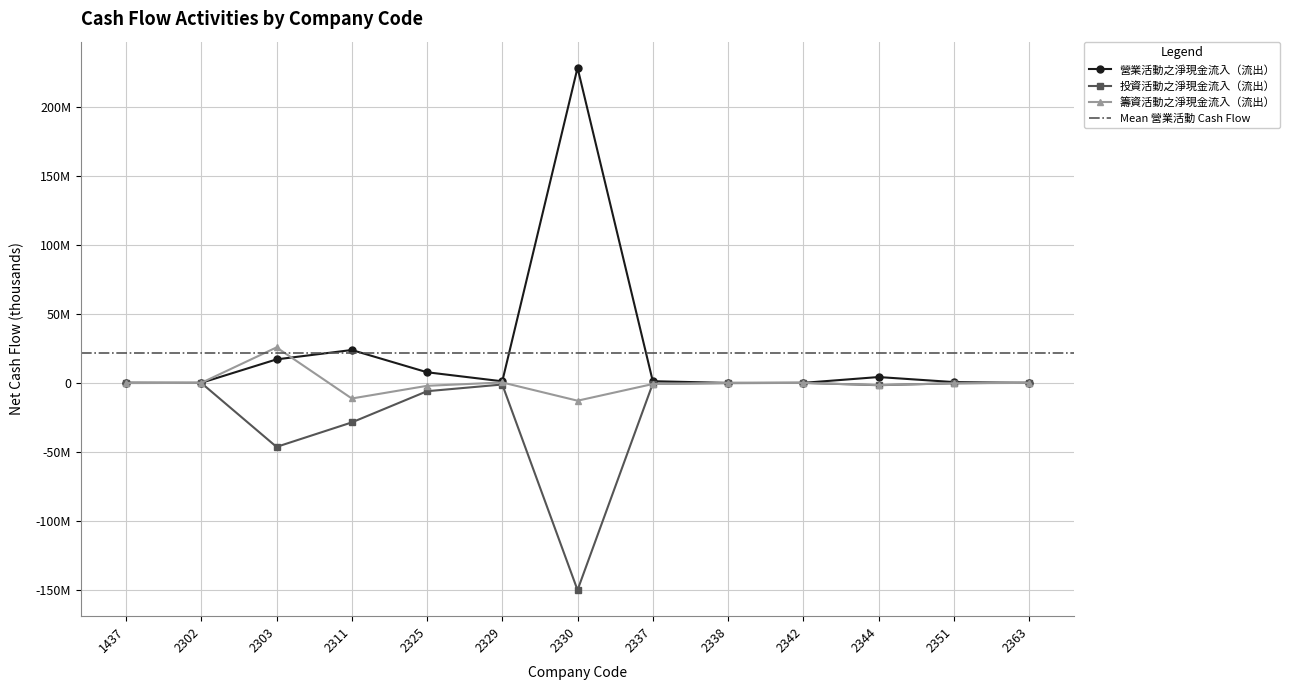

Rank the series by their maximum value, from lowest to highest.

投資活動之淨現金流入（流出）, 籌資活動之淨現金流入（流出）, 營業活動之淨現金流入（流出）